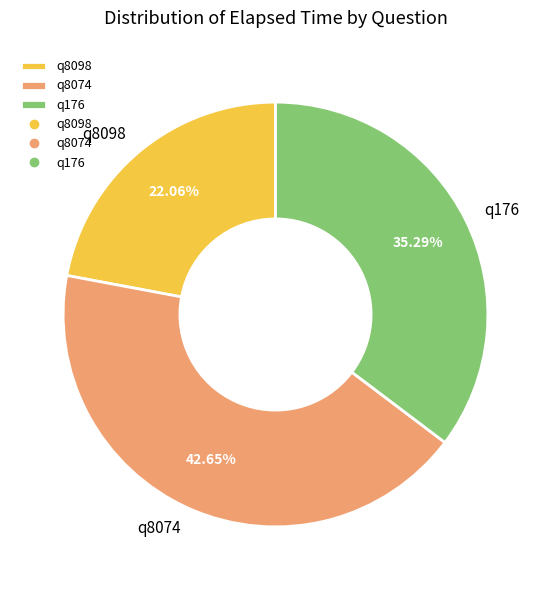

Is there any slice that represents more than half of the pie?

No